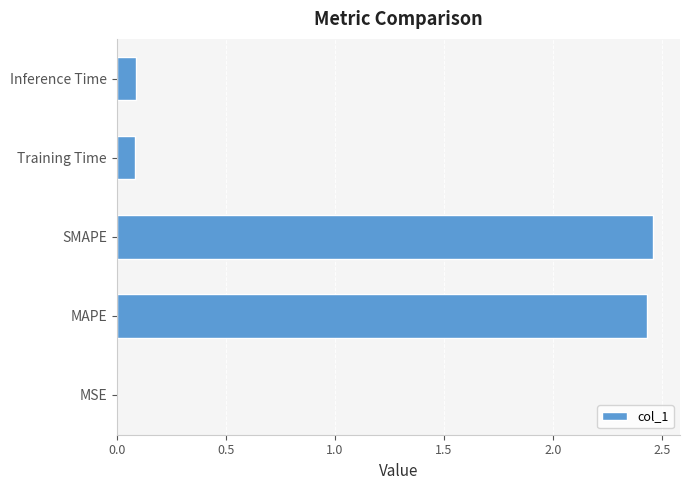

True or false: the data shows 0.0 at MSE.

True